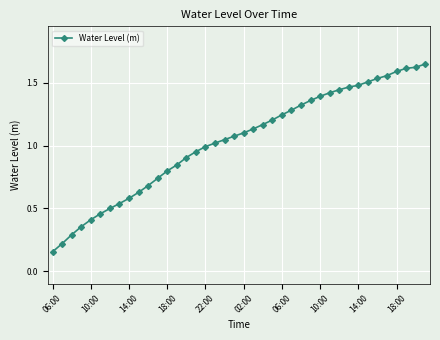

What is the sum of all values?

41.3